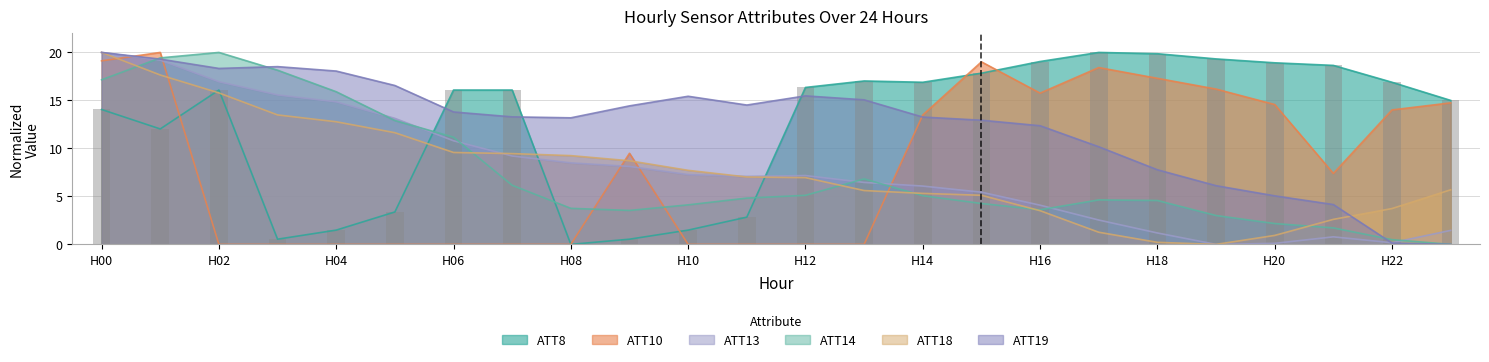

Which series has the largest total across all categories?

ATT8